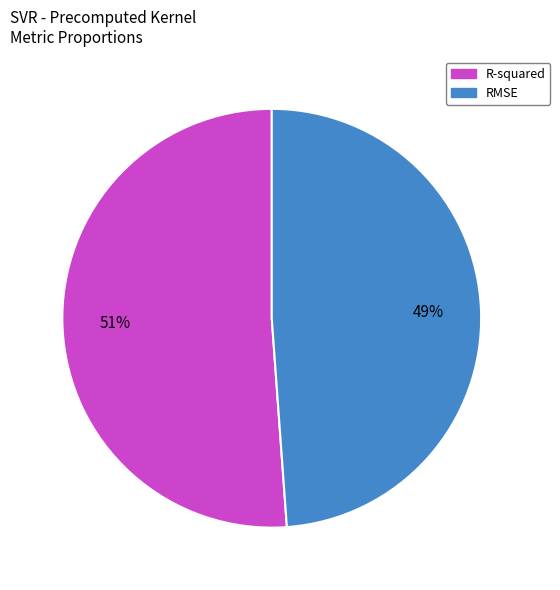

Which slice is the largest?

R-squared